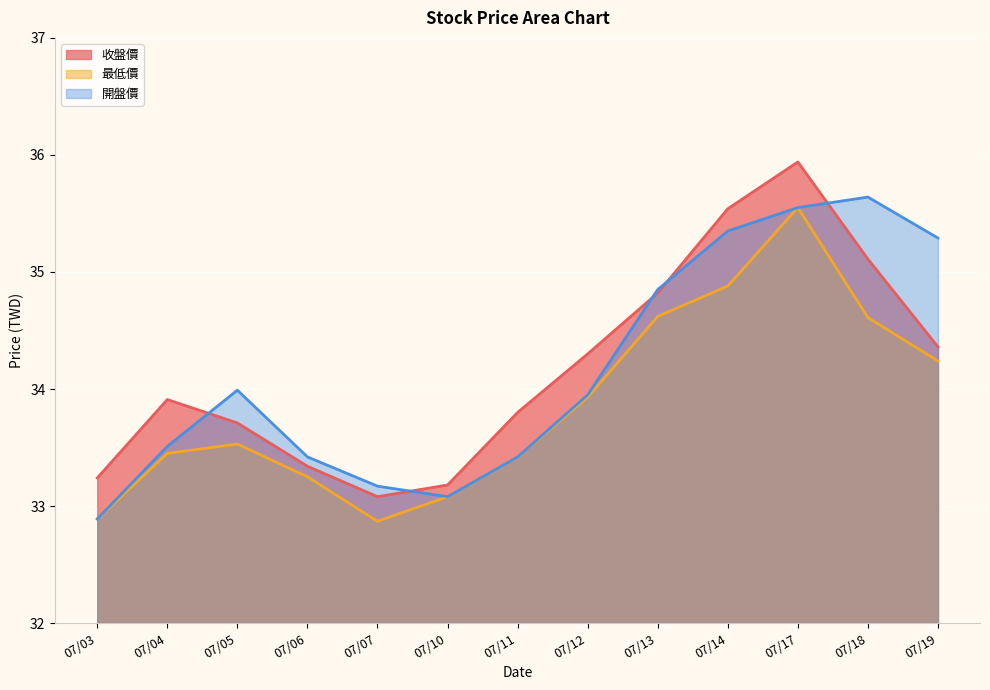

Rank the series at 07/06 from highest to lowest value.

開盤價, 收盤價, 最低價